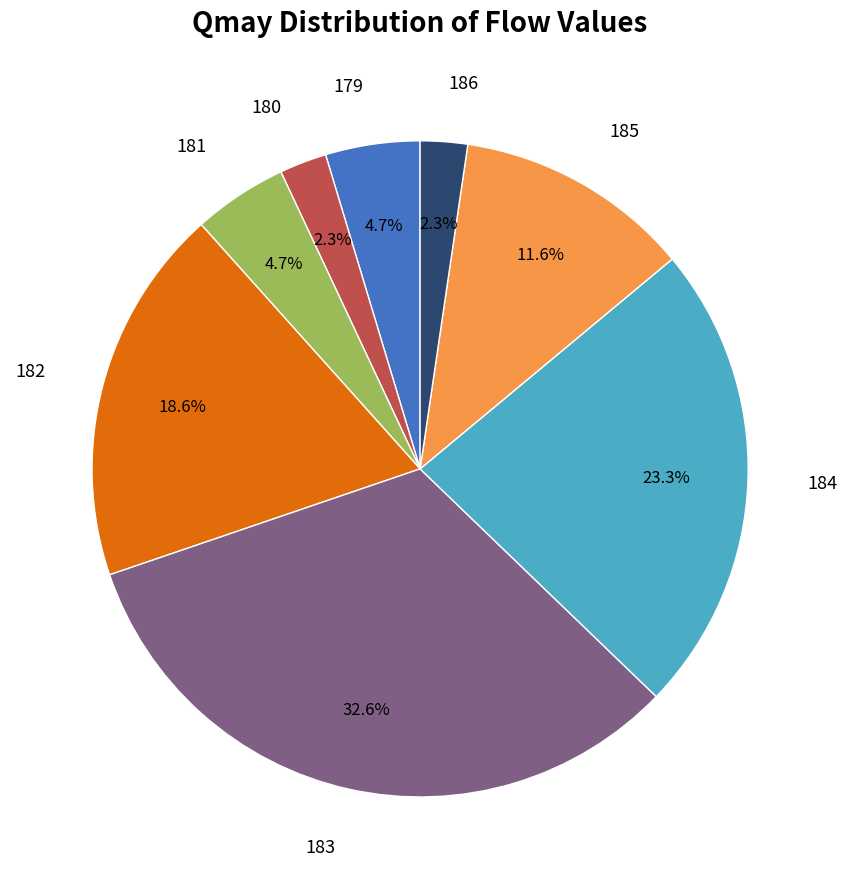

How many slices are in this pie chart?

8